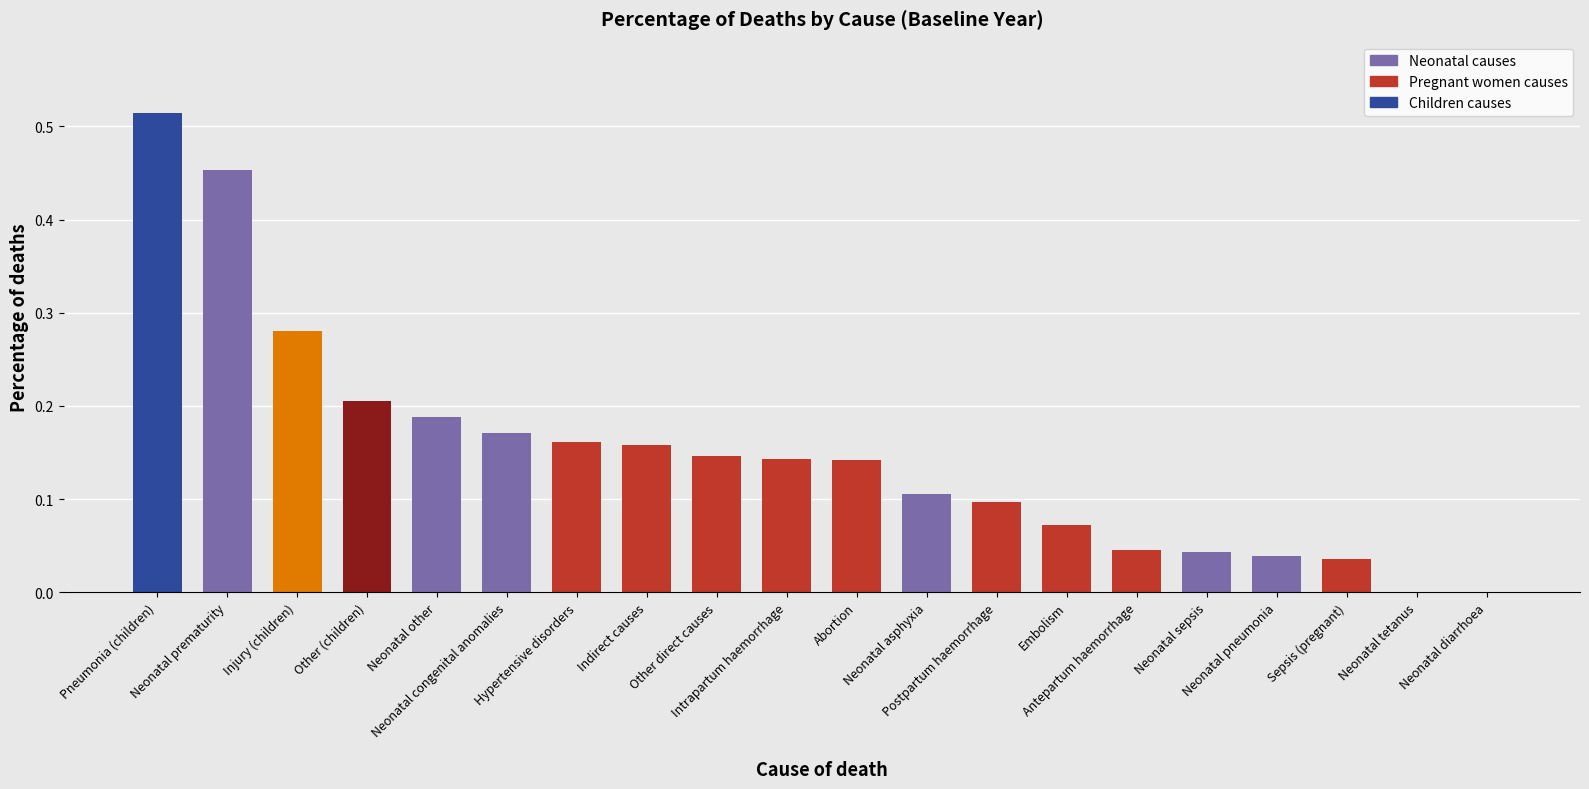

What is the sum of all values?

3.0